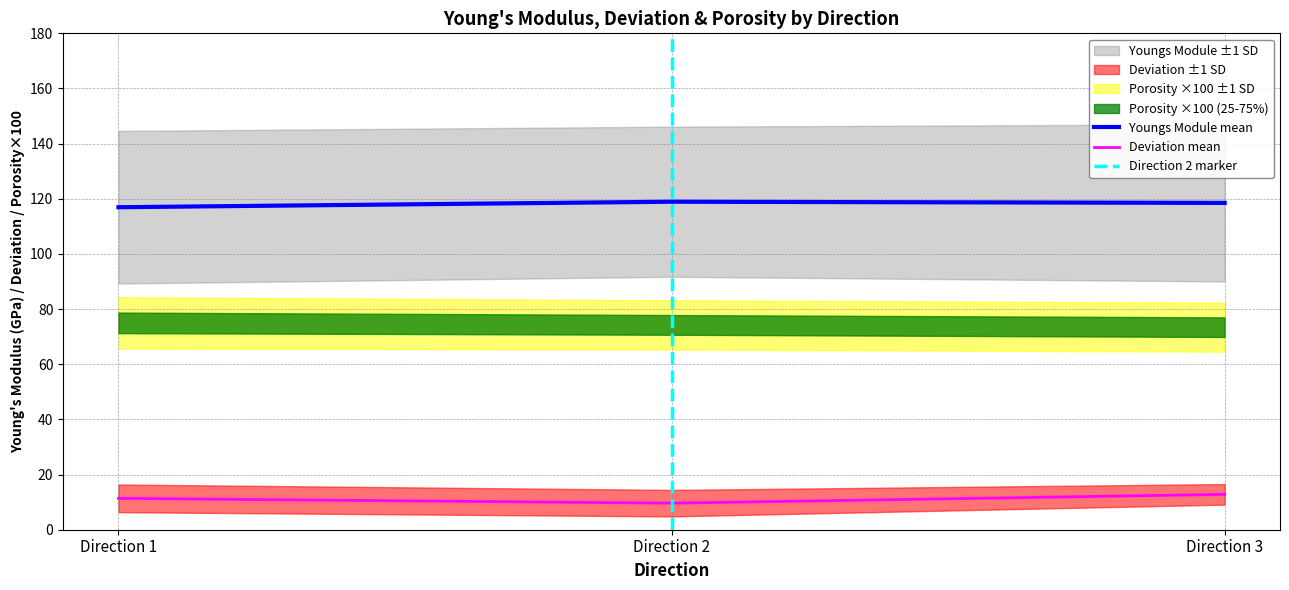

What is the minimum value for Youngs Module mean?

116.9